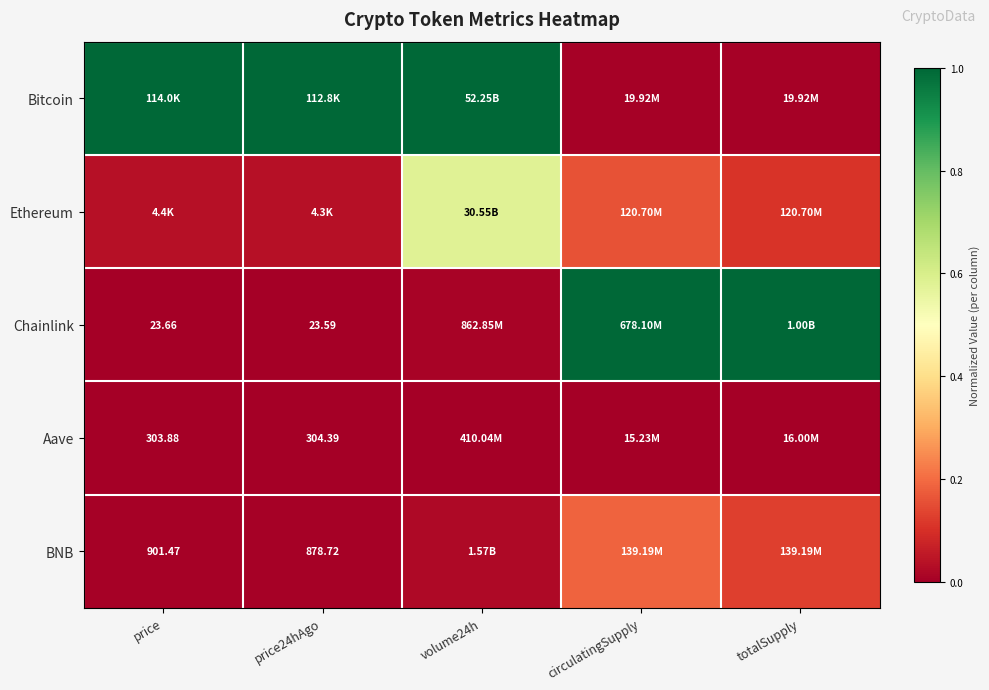

List the labels in order of BNB value, largest first.

circulatingSupply, totalSupply, volume24h, price, price24hAgo